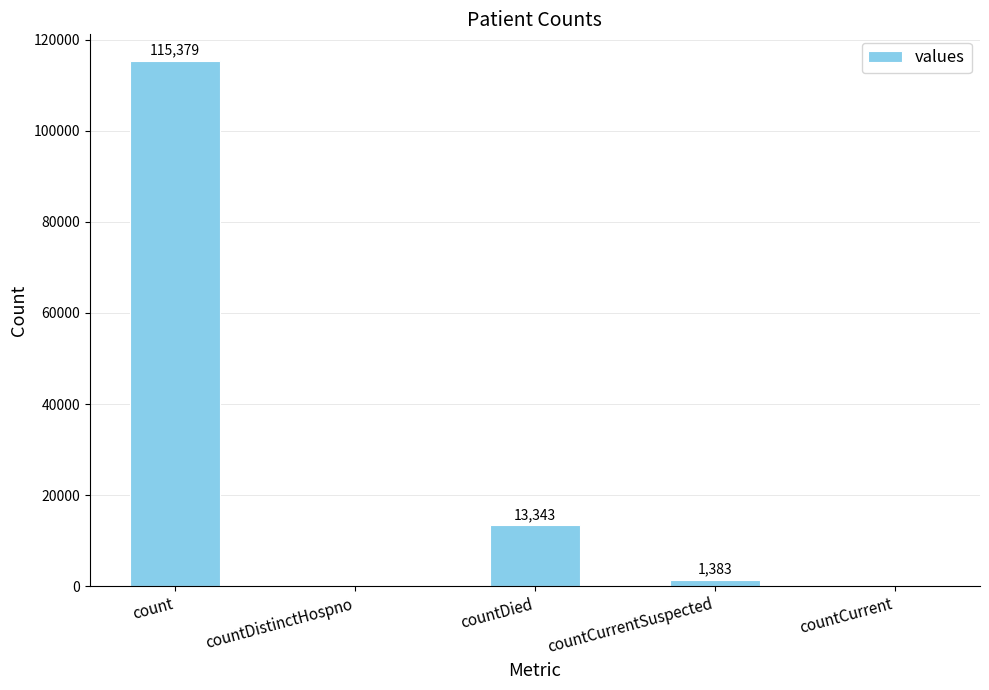

What is the change in value from countDistinctHospno to countDied?

+13343